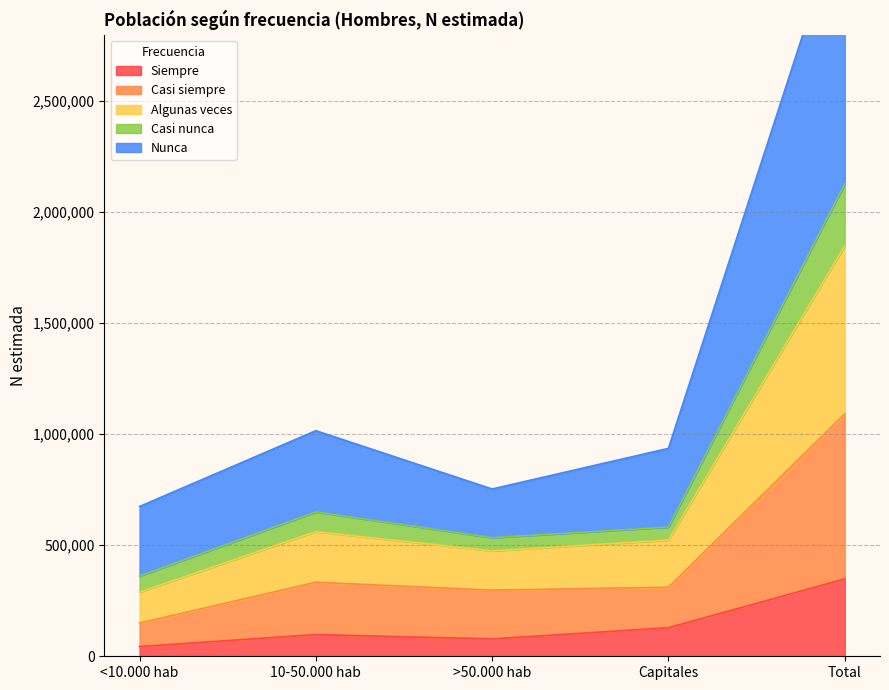

The value of Siempre at >50.000 hab is 78189. True or false?

True